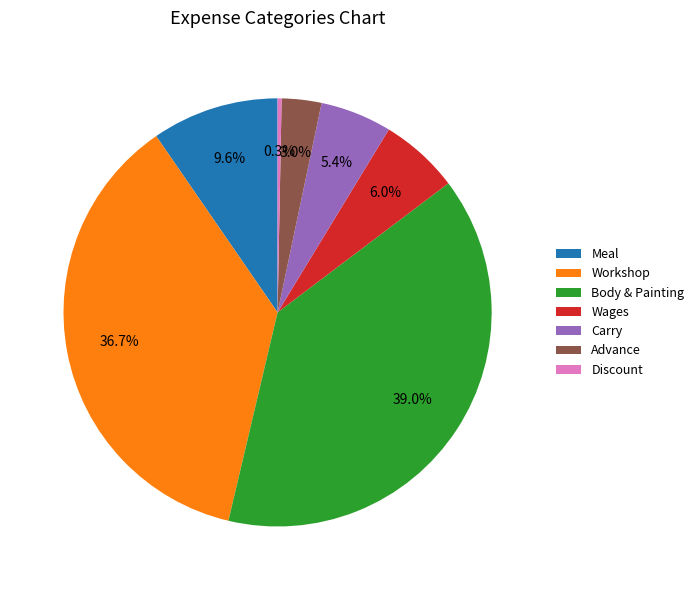

Is Wages the majority of the pie?

No